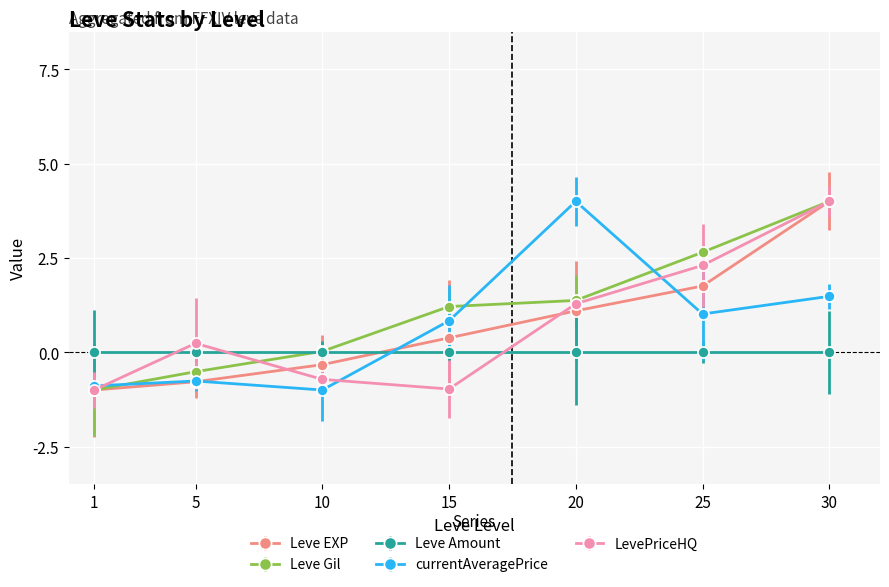

What is the total value across all series at 15?

1.5